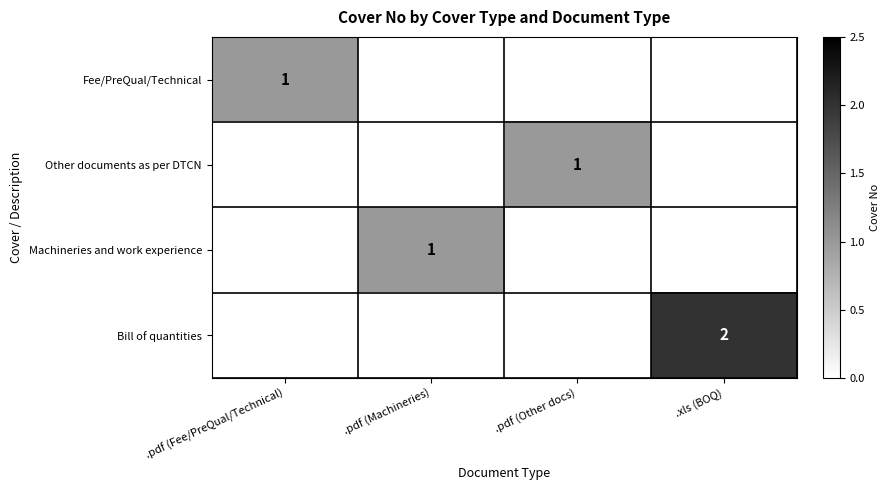

Between .pdf (Machineries) and .pdf (Other docs), which is larger?

.pdf (Machineries)